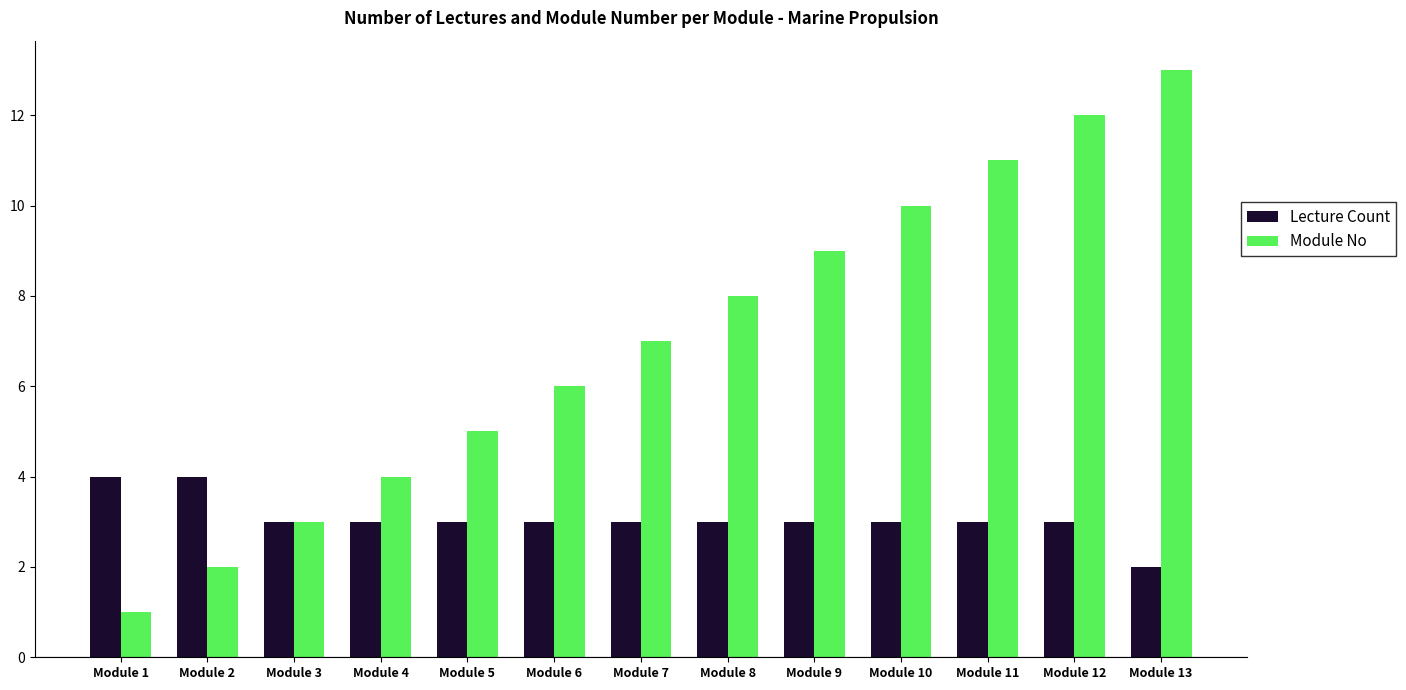

What is the maximum value shown in the chart?

13